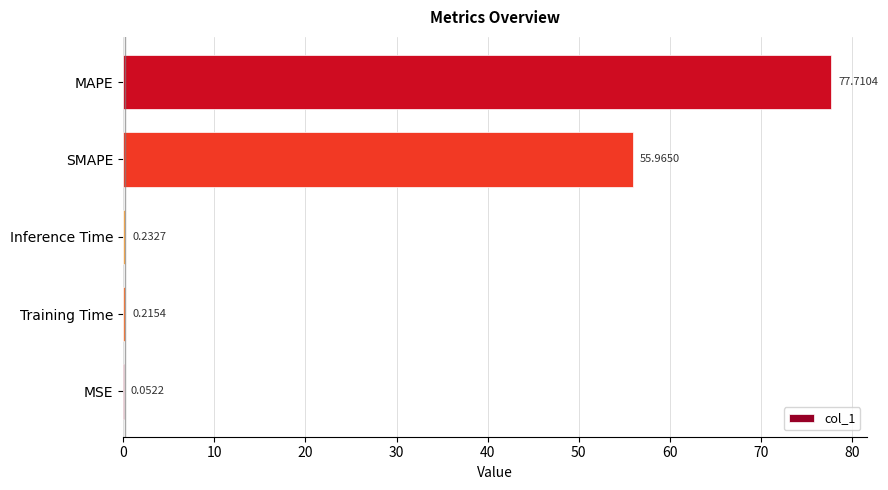

At which label is the value closest to 38?

SMAPE